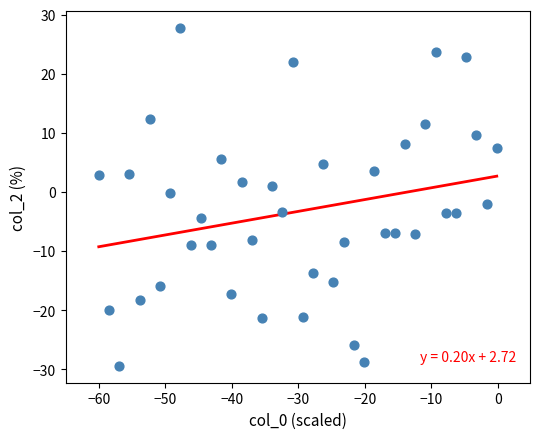

What is the range of Y values (max minus min)?

57.2